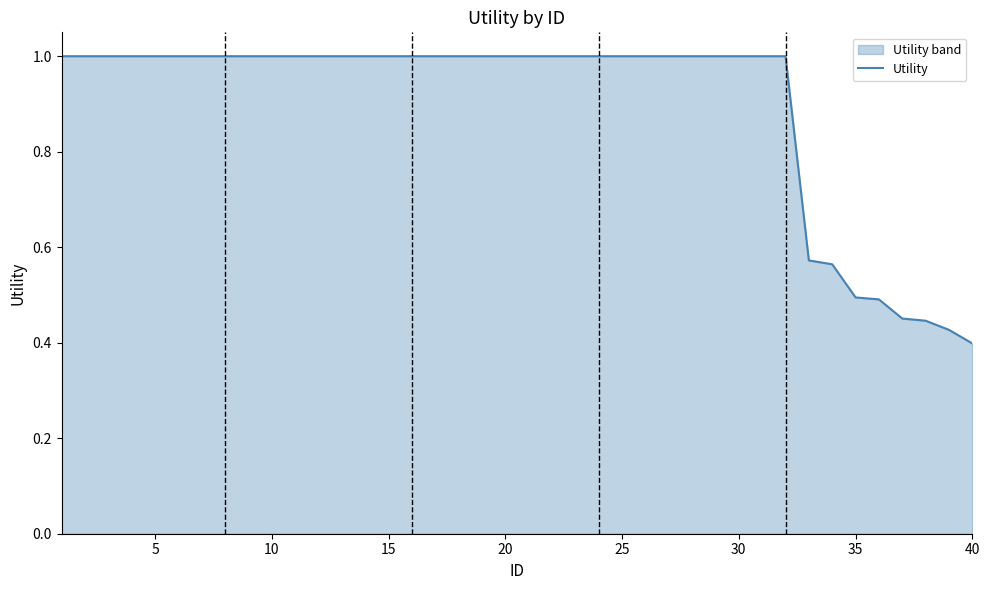

Where is the data nearest to the value 0?

40